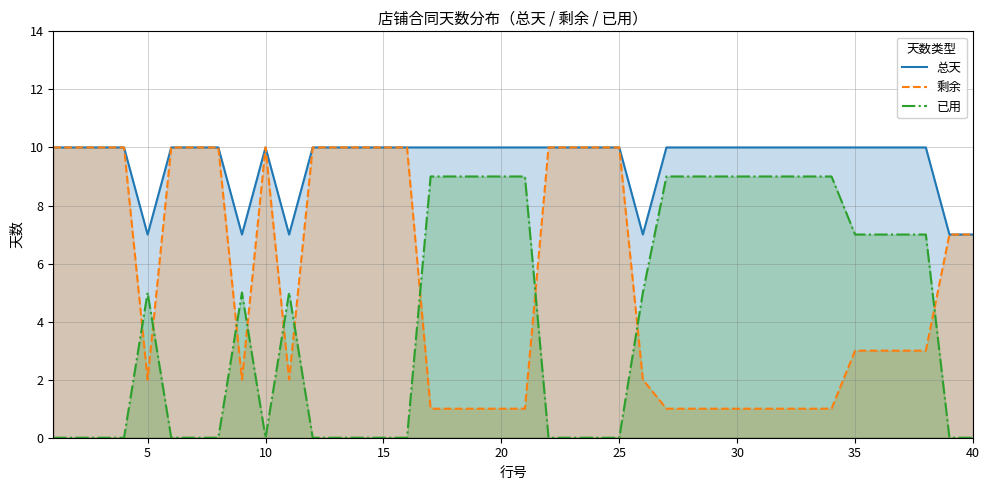

Which series has the largest range (max minus min)?

剩余